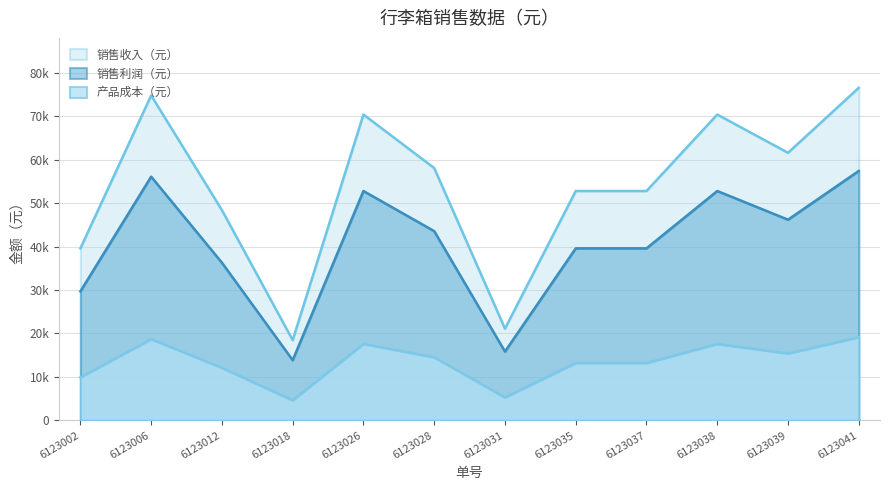

True or false: 销售收入（元） and 销售利润（元） cross at least once.

False